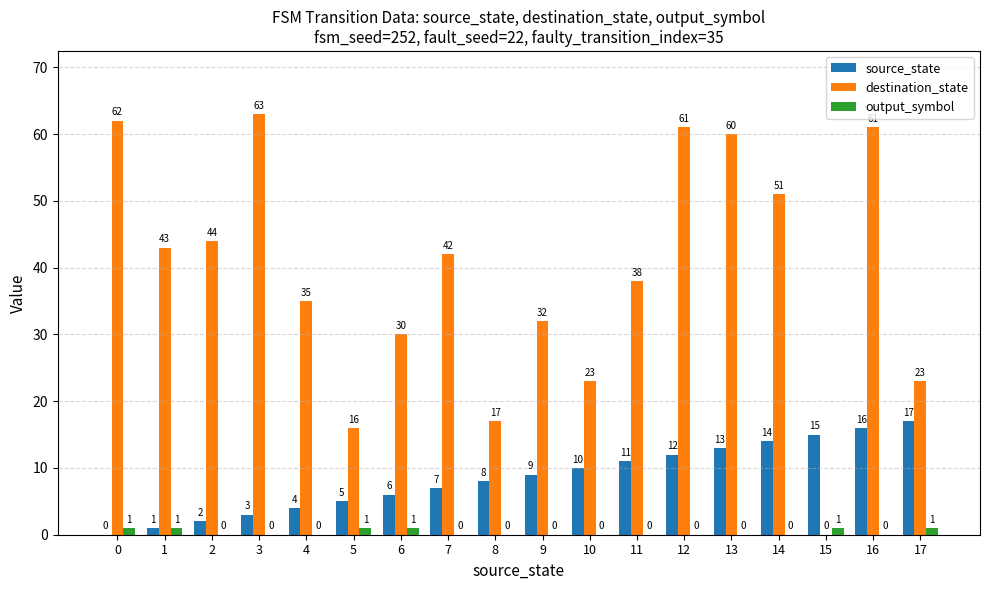

Are the bars horizontal?

No